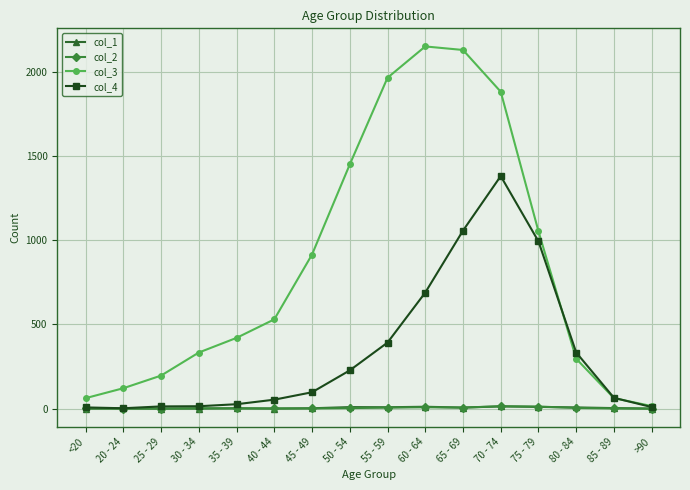

What is the difference between the highest and lowest values at 60 - 64?

2143